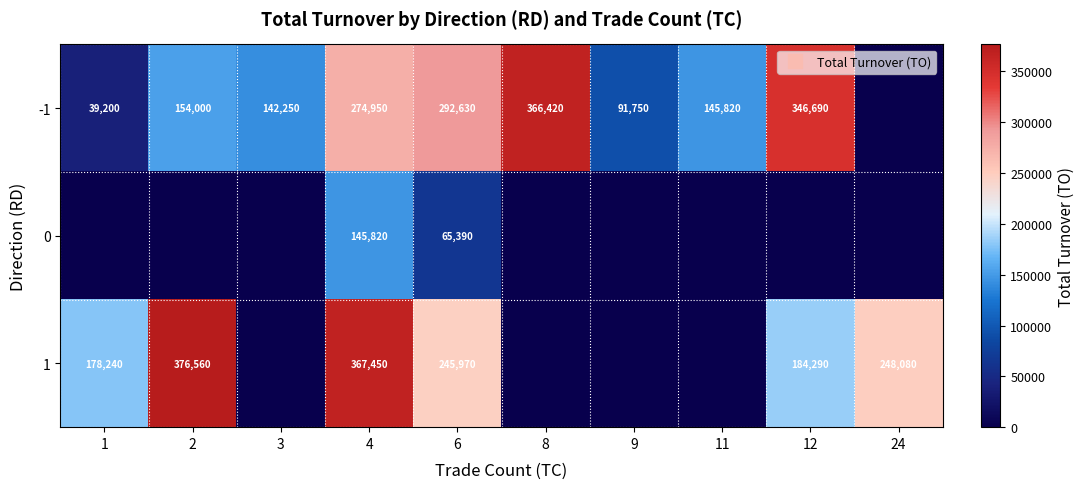

At which label does -1 reach its peak?

8